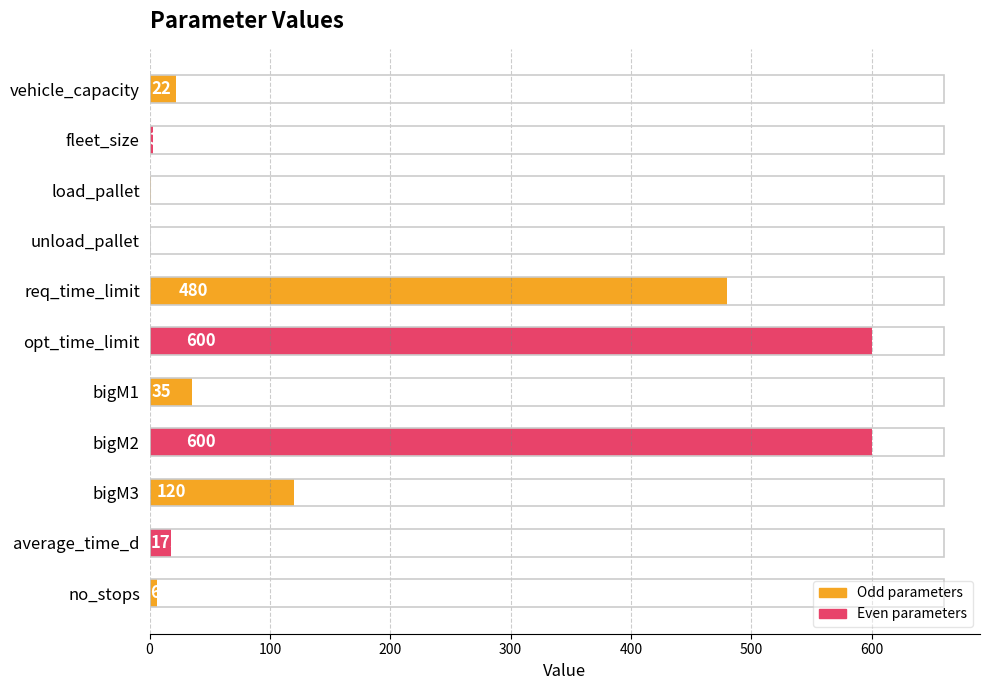

What is the maximum value shown in the chart?

600.0